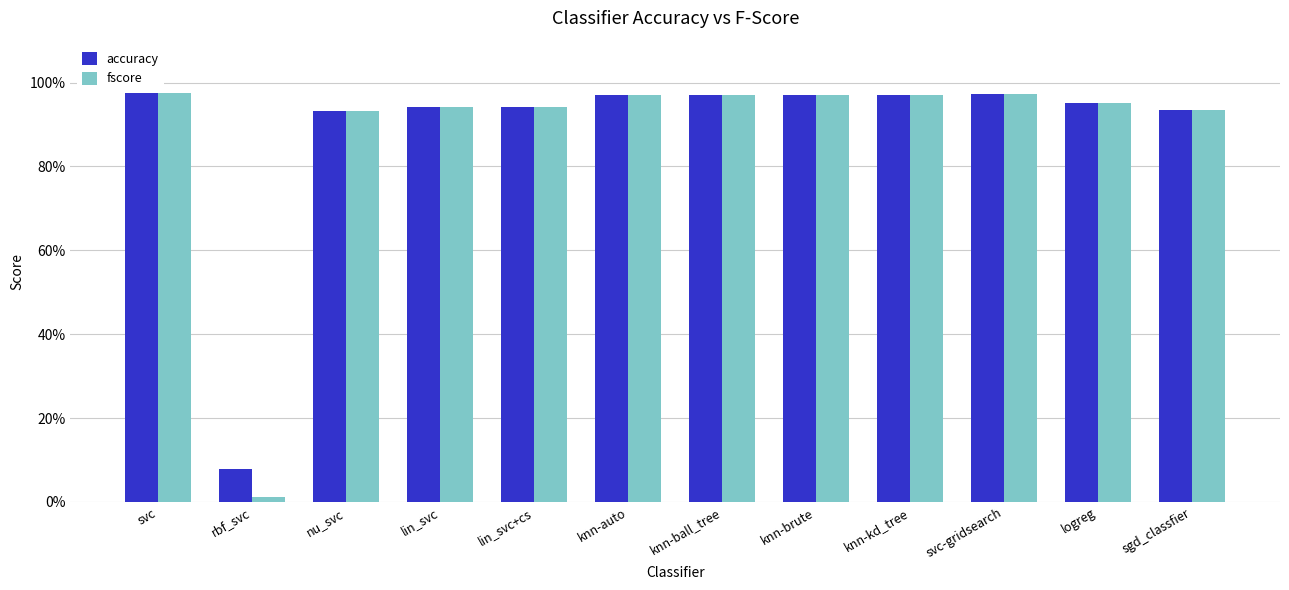

Reading right to left, transcribe all the data shown in this chart.

accuracy: sgd_classfier=0.9	logreg=1.0	svc-gridsearch=1.0	knn-kd_tree=1.0	knn-brute=1.0	knn-ball_tree=1.0	knn-auto=1.0	lin_svc+cs=0.9	lin_svc=0.9	nu_svc=0.9	rbf_svc=0.1	svc=1.0
fscore: sgd_classfier=0.9	logreg=1.0	svc-gridsearch=1.0	knn-kd_tree=1.0	knn-brute=1.0	knn-ball_tree=1.0	knn-auto=1.0	lin_svc+cs=0.9	lin_svc=0.9	nu_svc=0.9	rbf_svc=0.0	svc=1.0